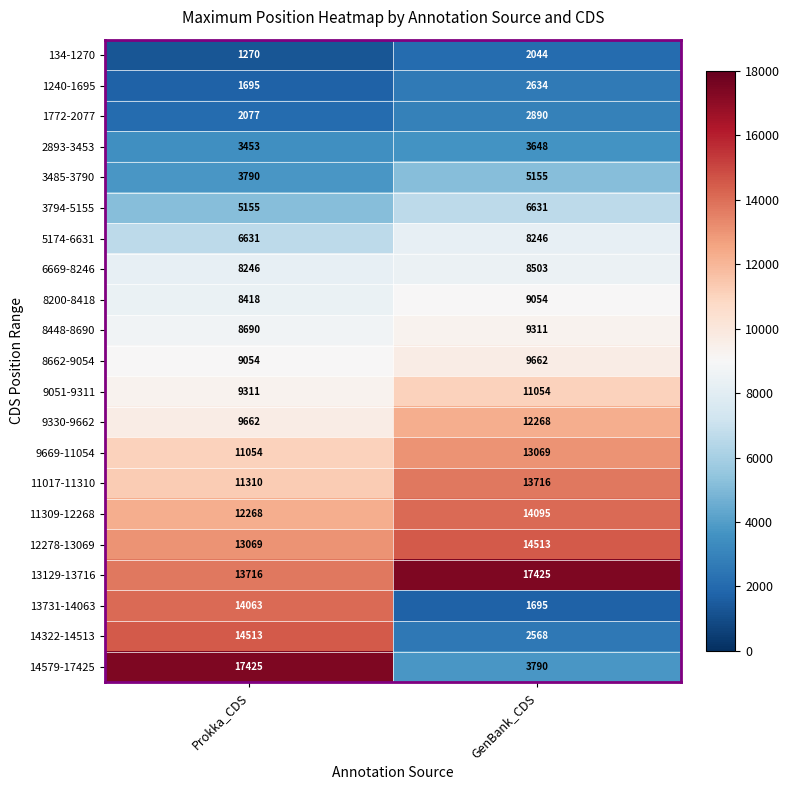

The value of 8448-8690 at Prokka_CDS is 14749. True or false?

False